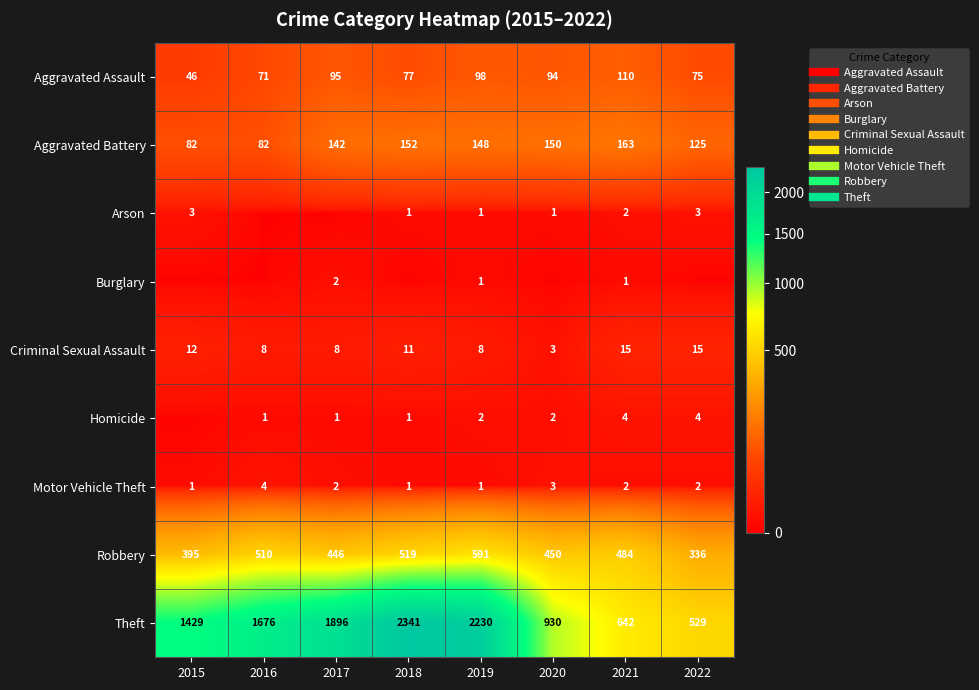

Count the Burglary values in the range 0 to 1.

7